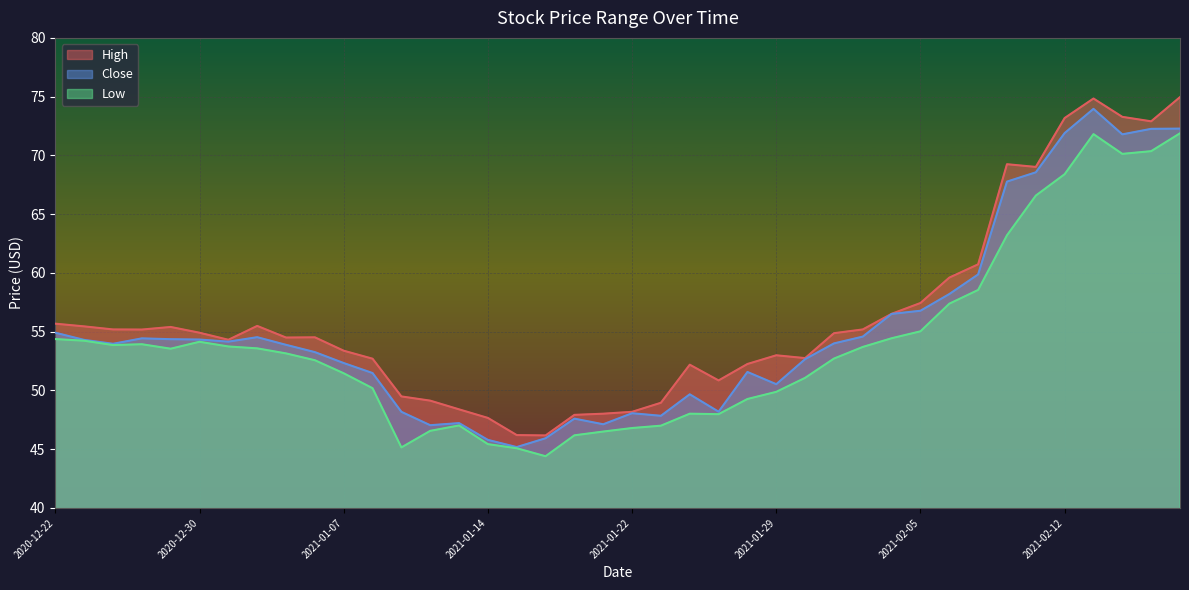

Reading left to right, what are all the values shown in this chart?

High: 55.7	55.5	55.2	55.2	55.4	54.9	54.3	55.5	54.5	54.5	53.4	52.7	49.5	49.1	48.4	47.7	46.2	46.2	47.9	48.0	48.2	49.0	52.2	50.9	52.2	53.0	52.8	54.9	55.2	56.5	57.4	59.6	60.7	69.2	69.0	73.2	74.8	73.3	72.9	75.0
Close: 54.9	54.3	54.0	54.4	54.4	54.3	54.1	54.5	53.9	53.3	52.3	51.5	48.2	47.0	47.2	45.8	45.2	45.9	47.6	47.1	48.1	47.8	49.7	48.2	51.6	50.5	52.7	54.0	54.6	56.5	56.8	58.2	59.9	67.8	68.6	71.9	74.0	71.8	72.3	72.3
Low: 54.4	54.2	53.9	53.9	53.5	54.1	53.7	53.6	53.1	52.6	51.5	50.2	45.1	46.6	47.0	45.4	45.1	44.4	46.2	46.5	46.8	47.0	48.0	48.0	49.3	49.9	51.1	52.7	53.7	54.4	55.0	57.4	58.5	63.2	66.6	68.4	71.8	70.1	70.4	71.9